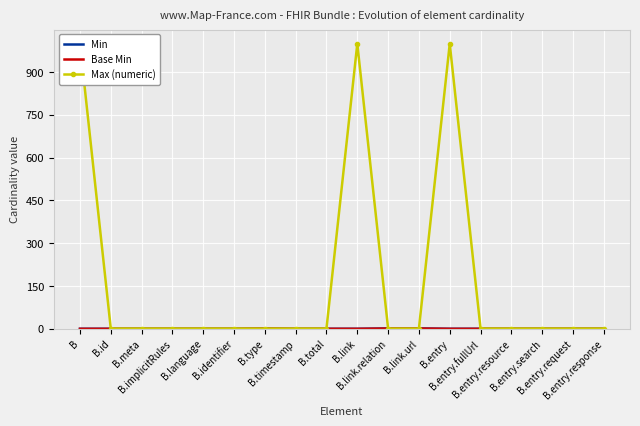

What is the label of the 5th point from the left?

B.language